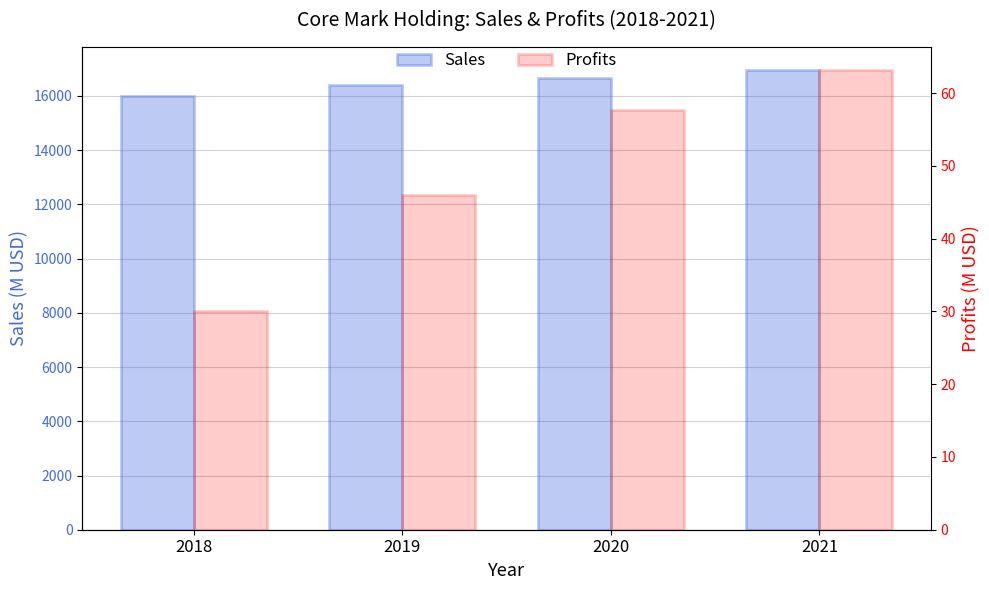

What is the value of the Sales bar at the 3rd from the left?

16670.0